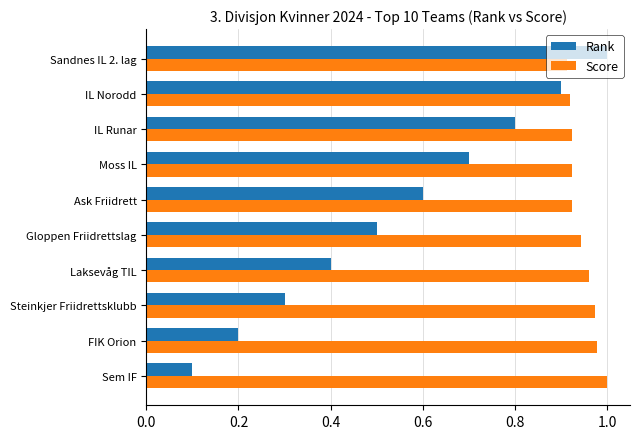

At which label is Rank closest to 0?

Sem IF